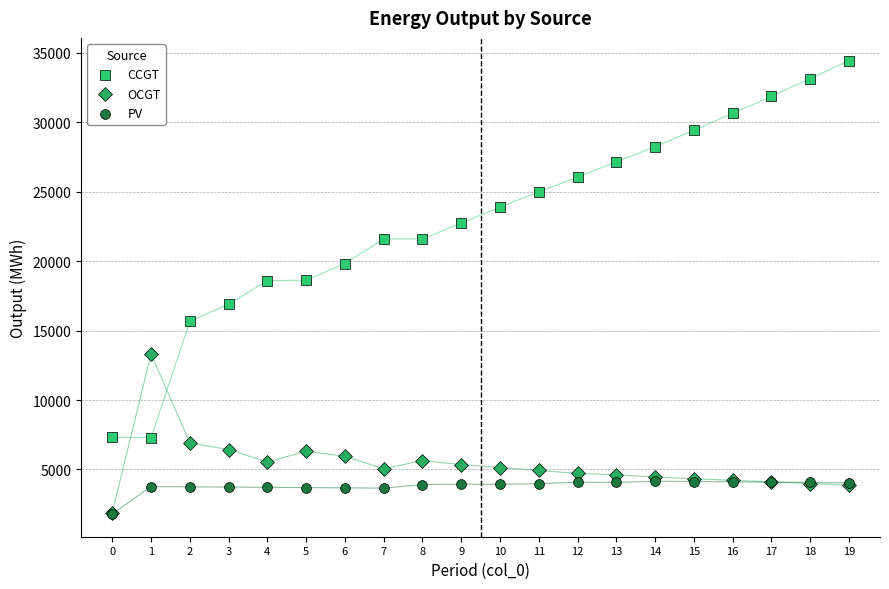

What are all the series names shown in the legend?

CCGT, OCGT, PV